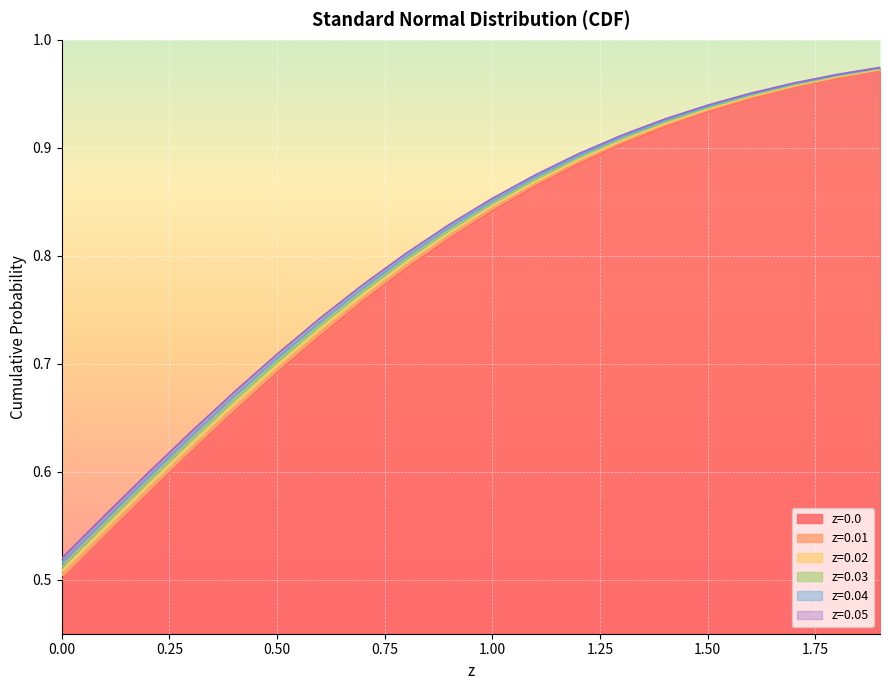

Which has a higher value, 1.6 or 0.1?

1.6